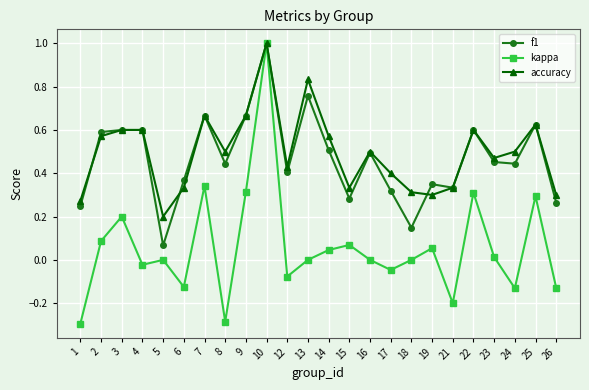

Which series has the widest spread of values?

kappa